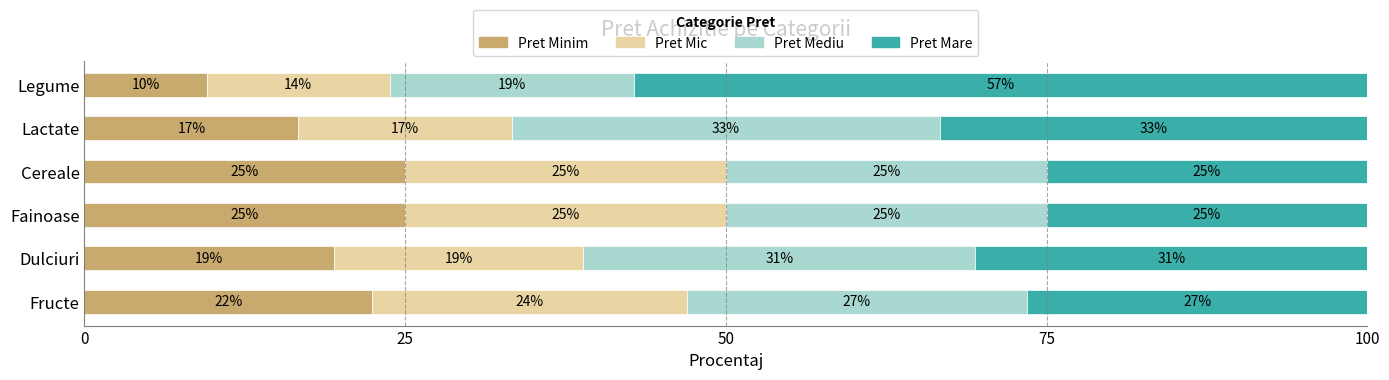

The Pret Minim series shows 31.8 at Fructe. True or false?

False